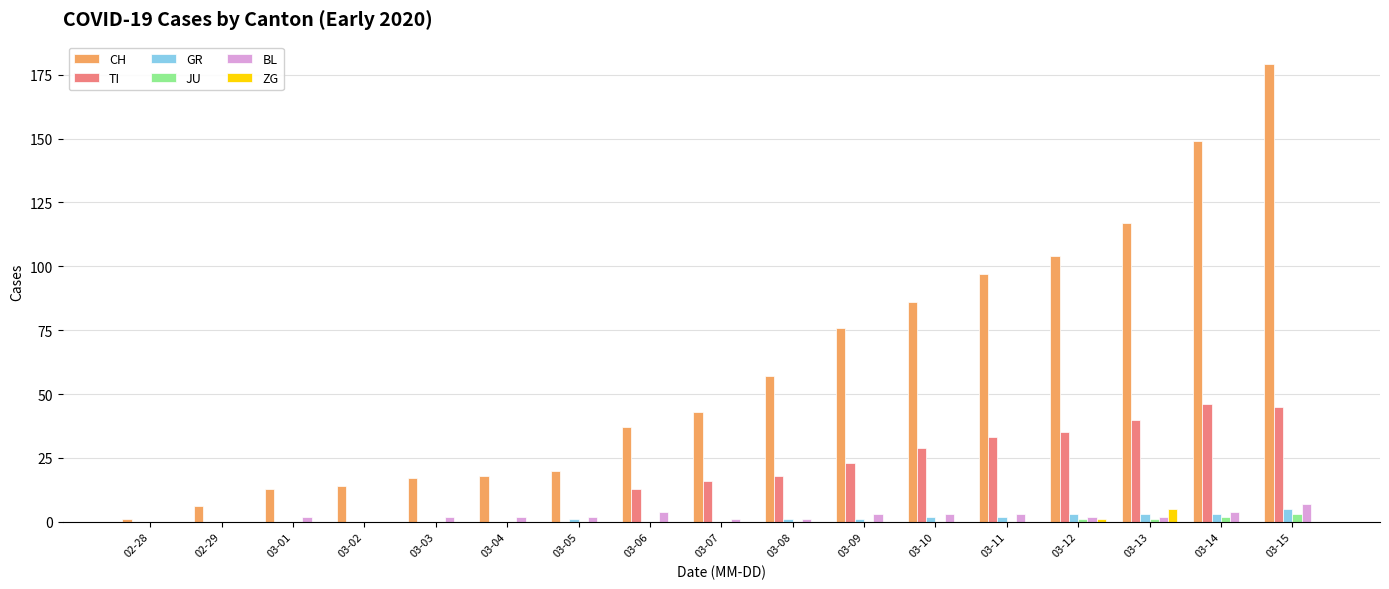

At which label does ZG reach its peak?

03-13